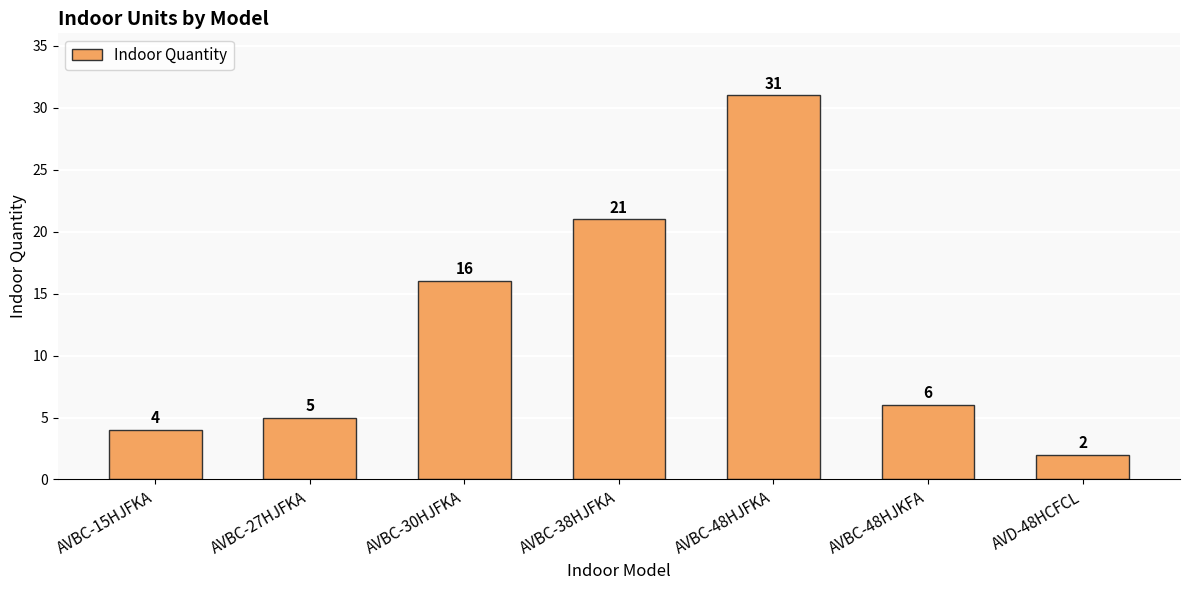

How many bars are there in total?

7